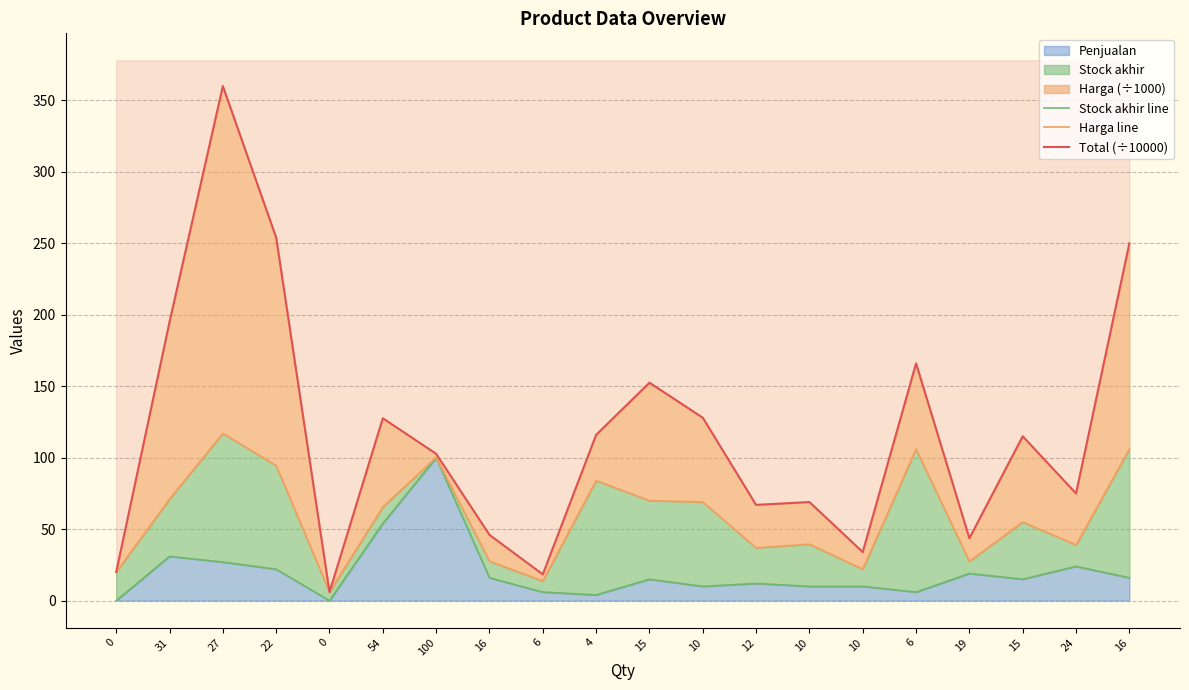

How many lines are shown in the chart?

3